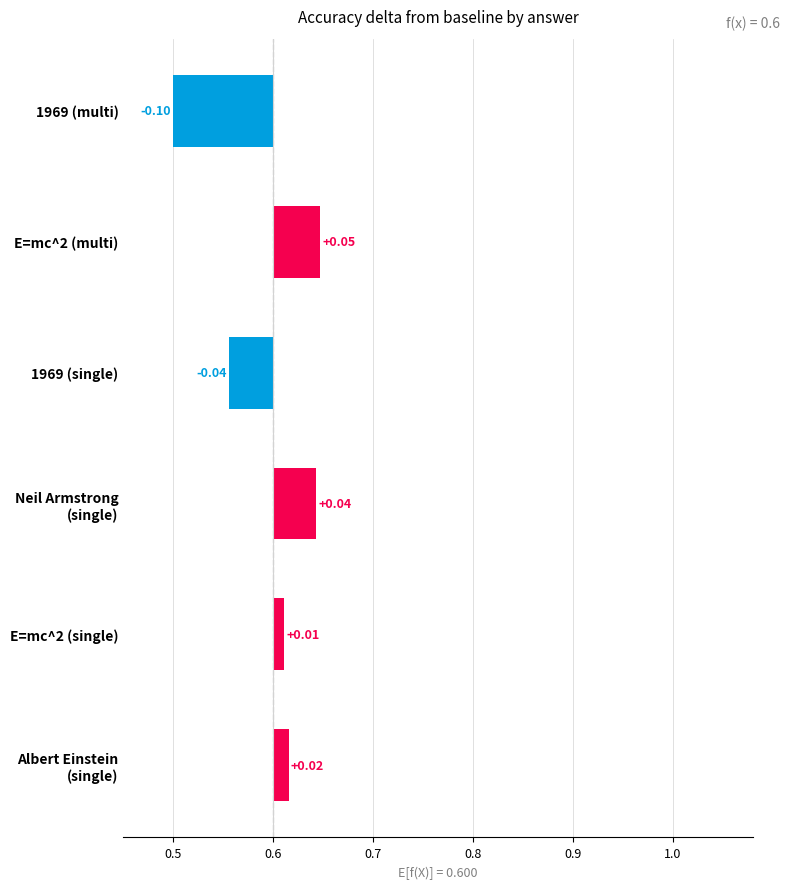

What is the difference between the second highest and minimum values?

0.1